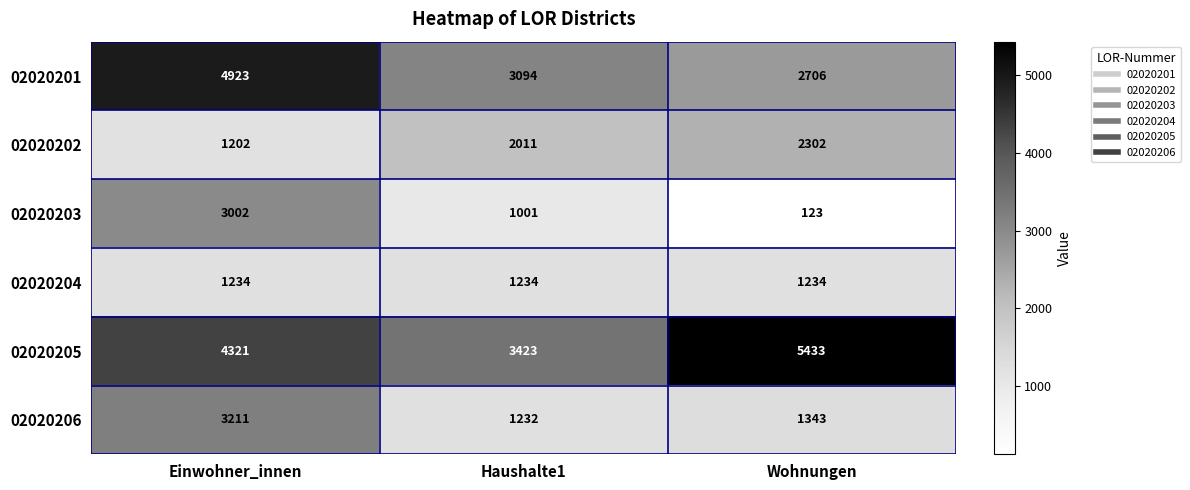

Which category has the lowest value across all series?

Wohnungen